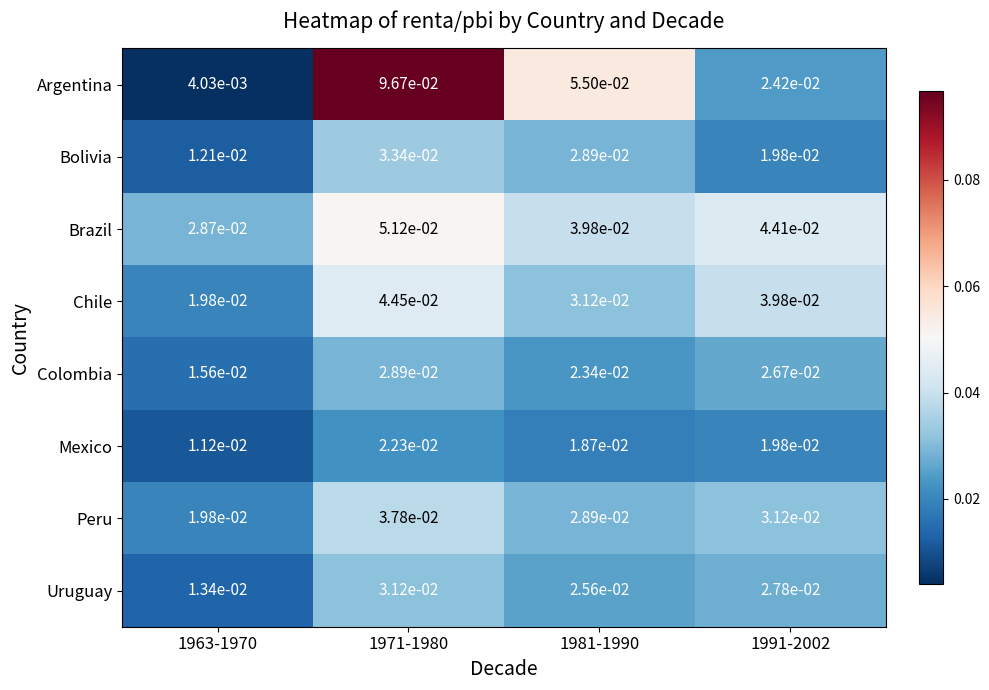

What is the total value across all series at 1981-1990?

0.3